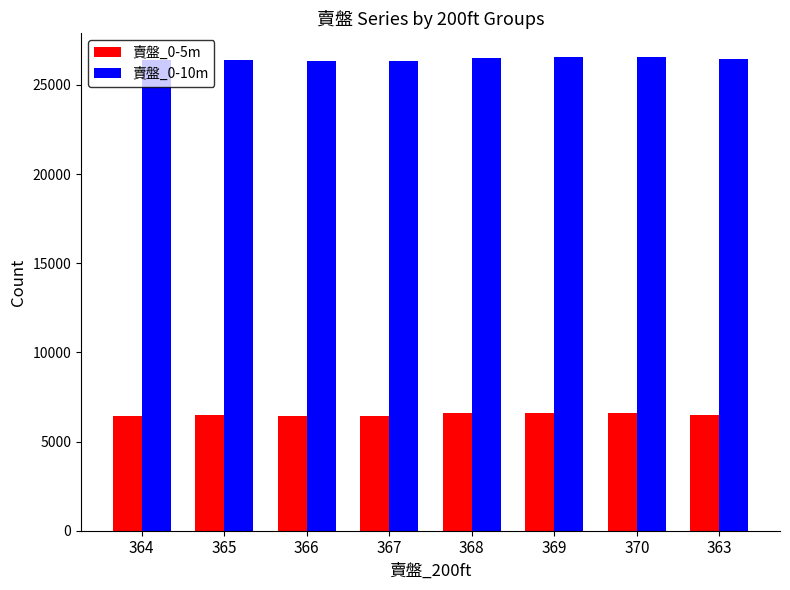

What is the total value across all series at 365?

32855